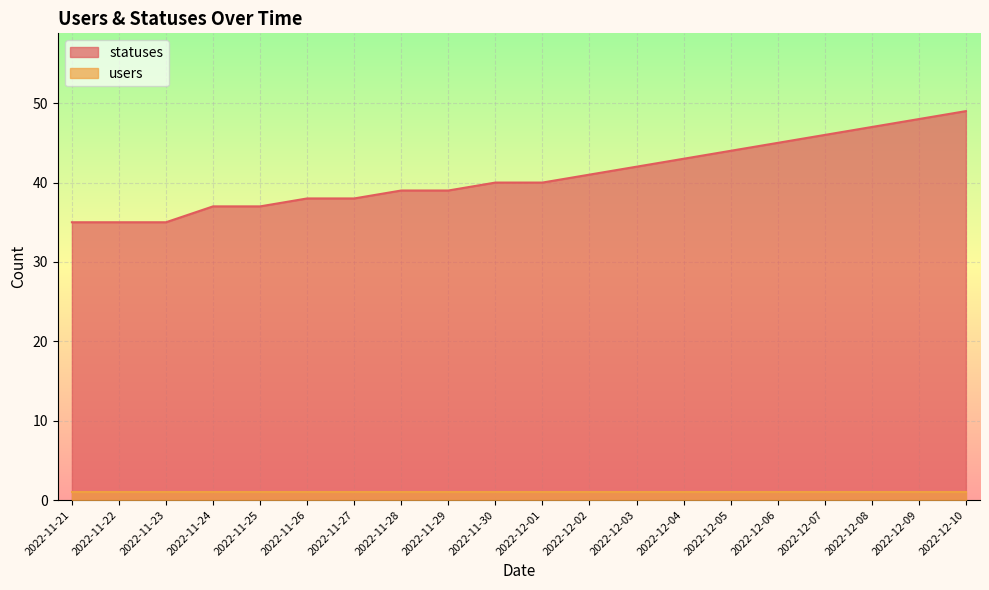

How many lines are shown in the chart?

2